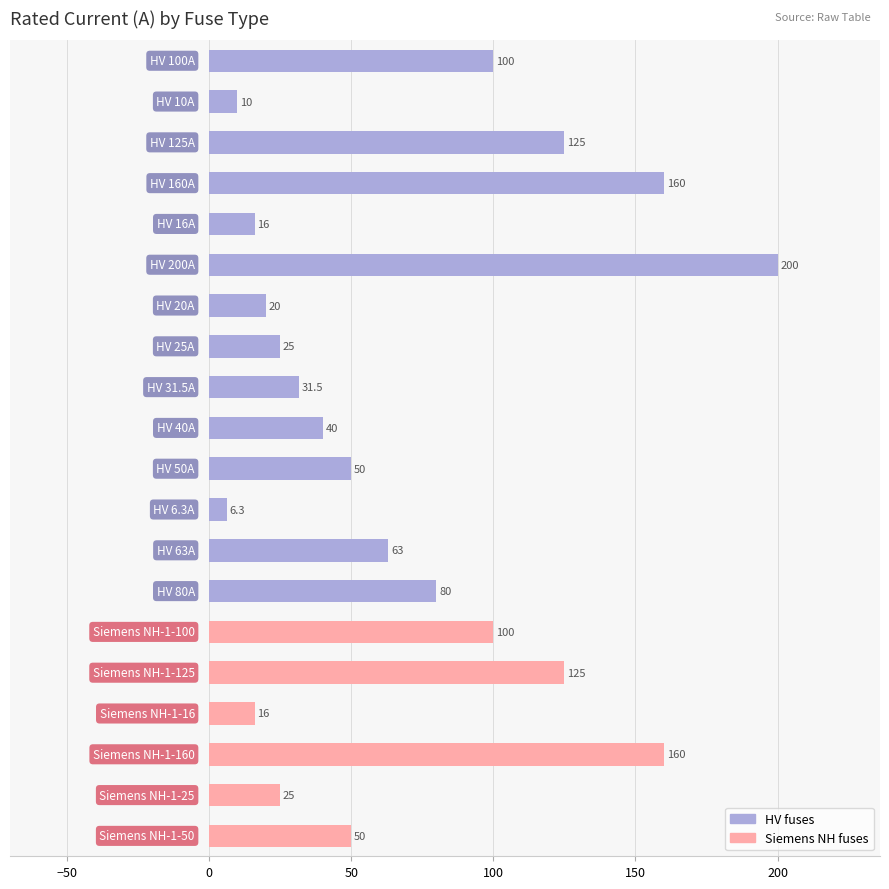

What is the minimum value shown in the chart?

6.3